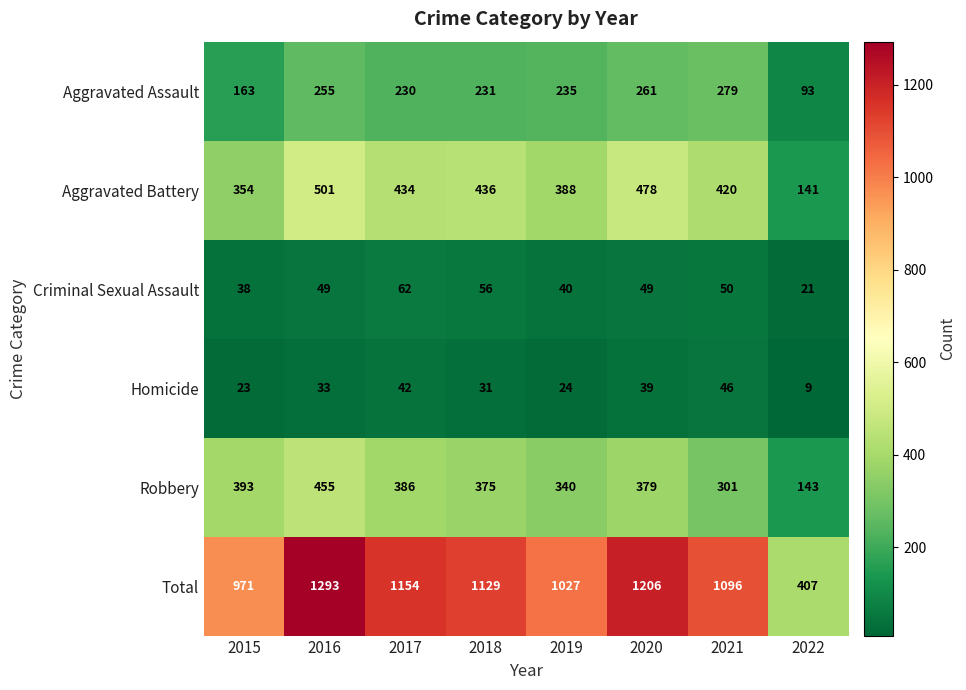

At which category does the chart reach its minimum across all series?

2022